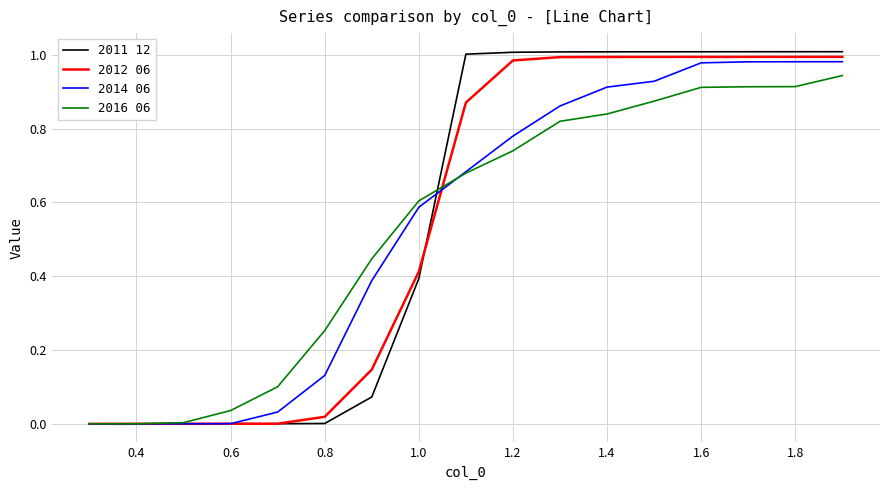

Which series has the widest spread of values?

2011 12